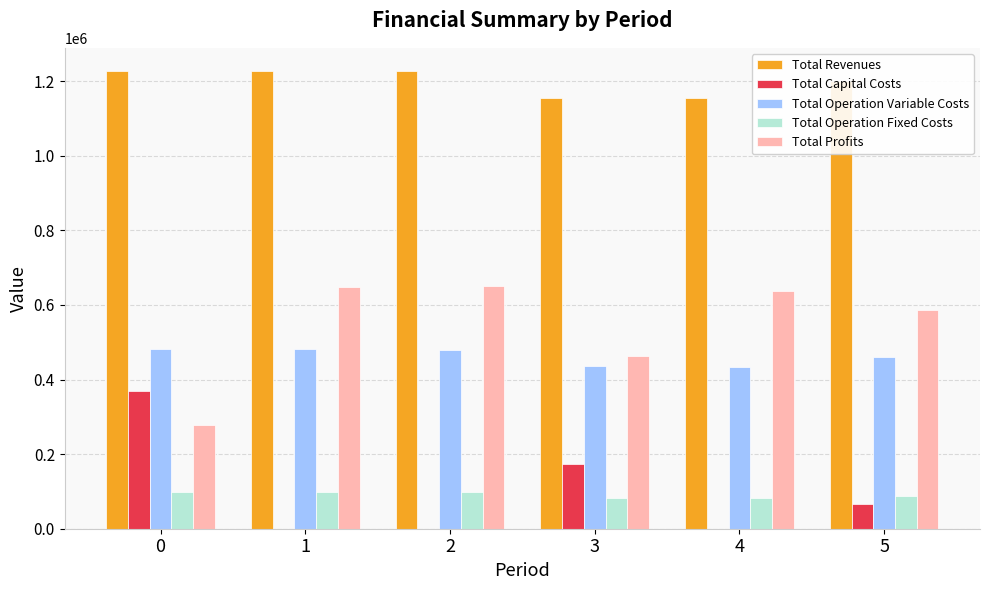

How many values in the Total Operation Variable Costs series exceed 479777?

3